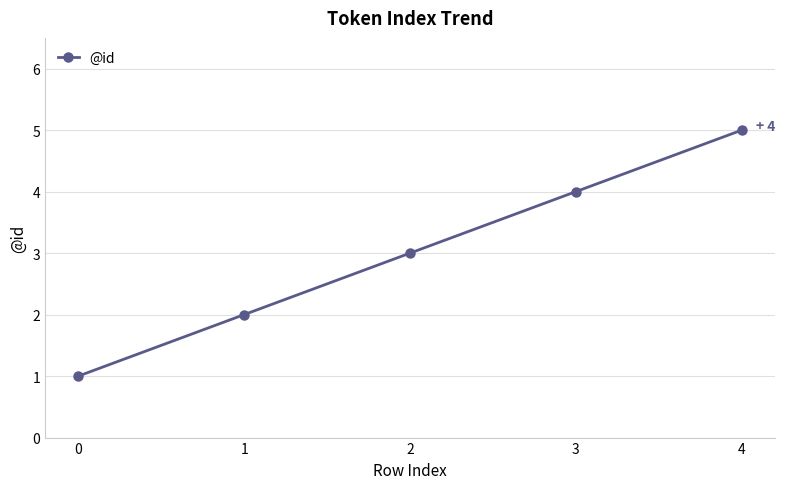

Reading left to right, list all the values displayed in this chart.

1	2	3	4	5